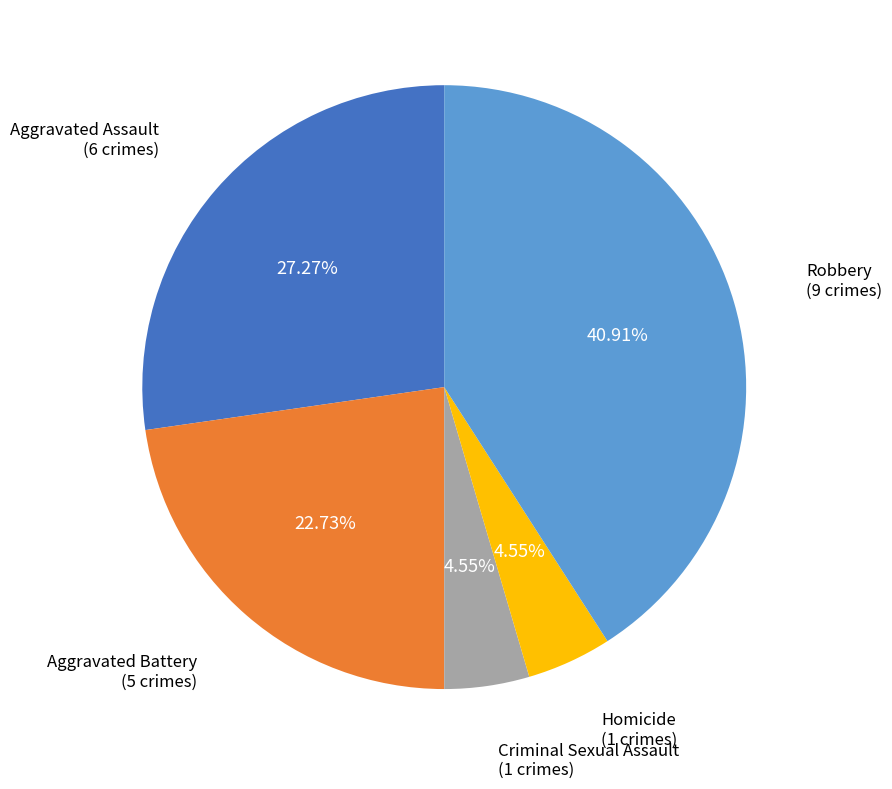

Between Aggravated Assault and Aggravated Battery, which is larger?

Aggravated Assault